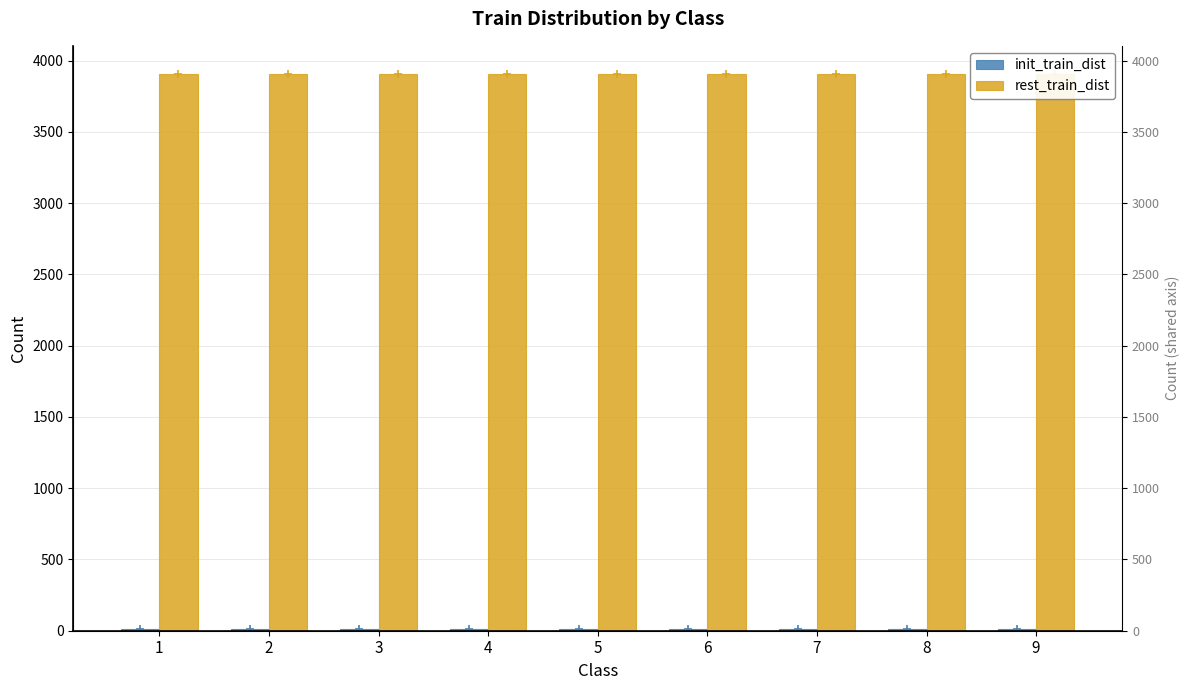

Which series has the largest total across all categories?

rest_train_dist